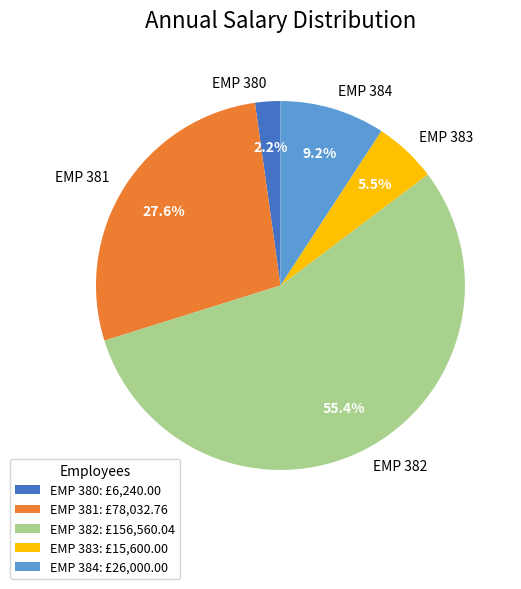

To the nearest percent, what percentage of the pie is EMP 380?

2%